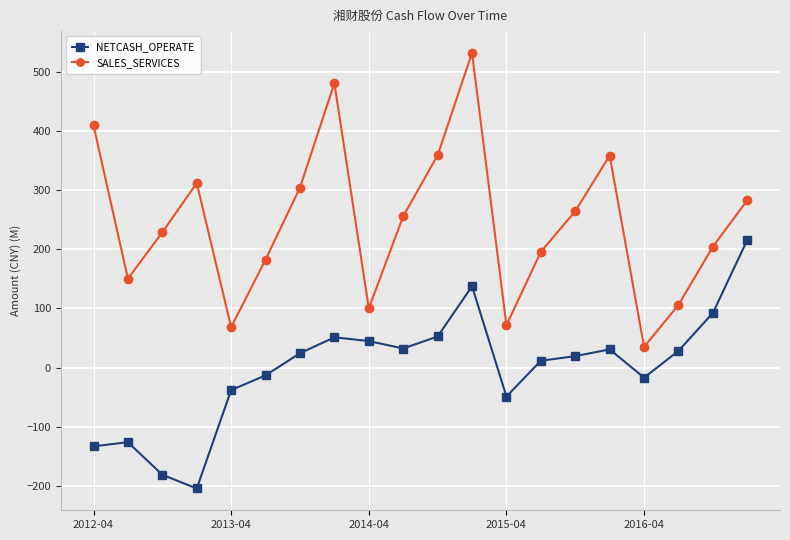

What is the sum of all NETCASH_OPERATE values?

-23.1